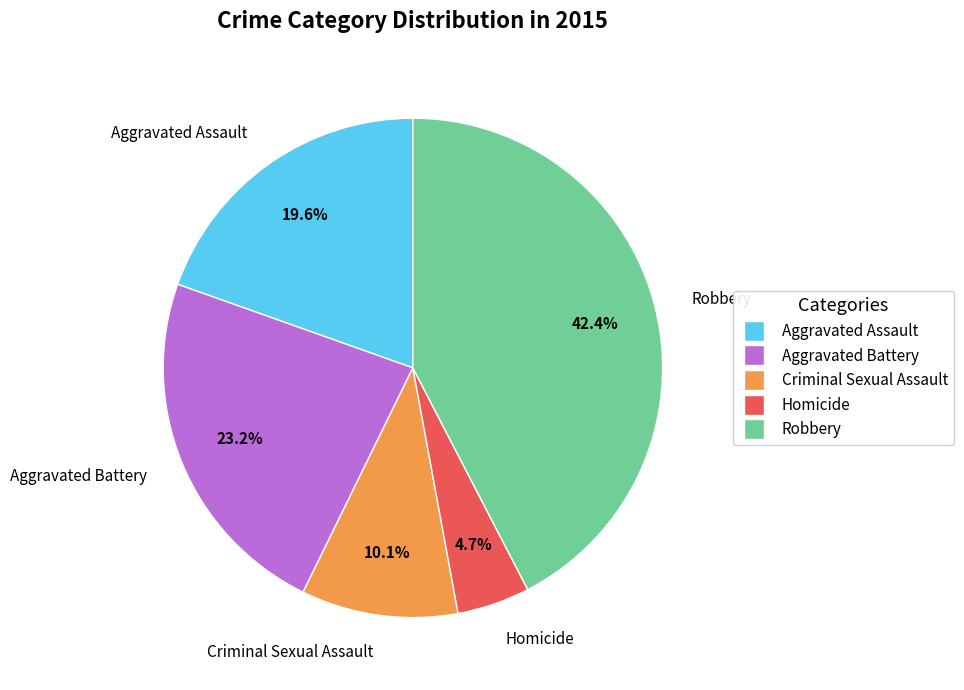

Count the number of slices in the pie.

5